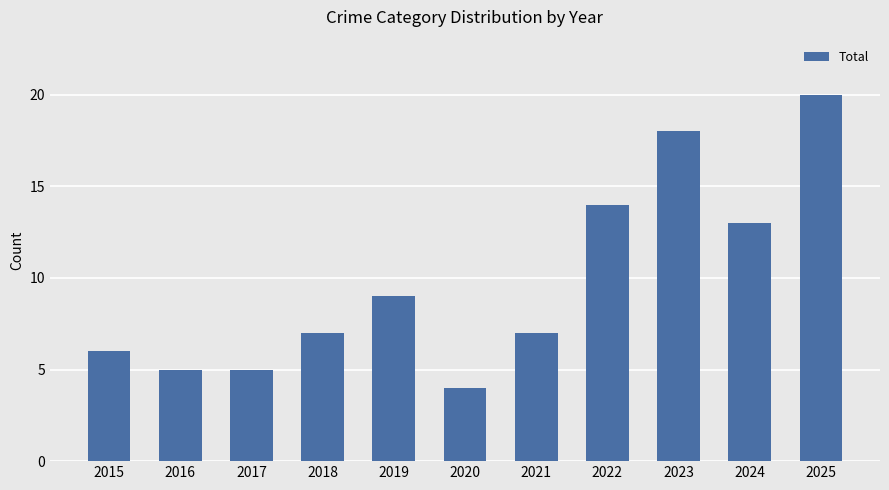

What is the difference between the second highest and minimum values?

14